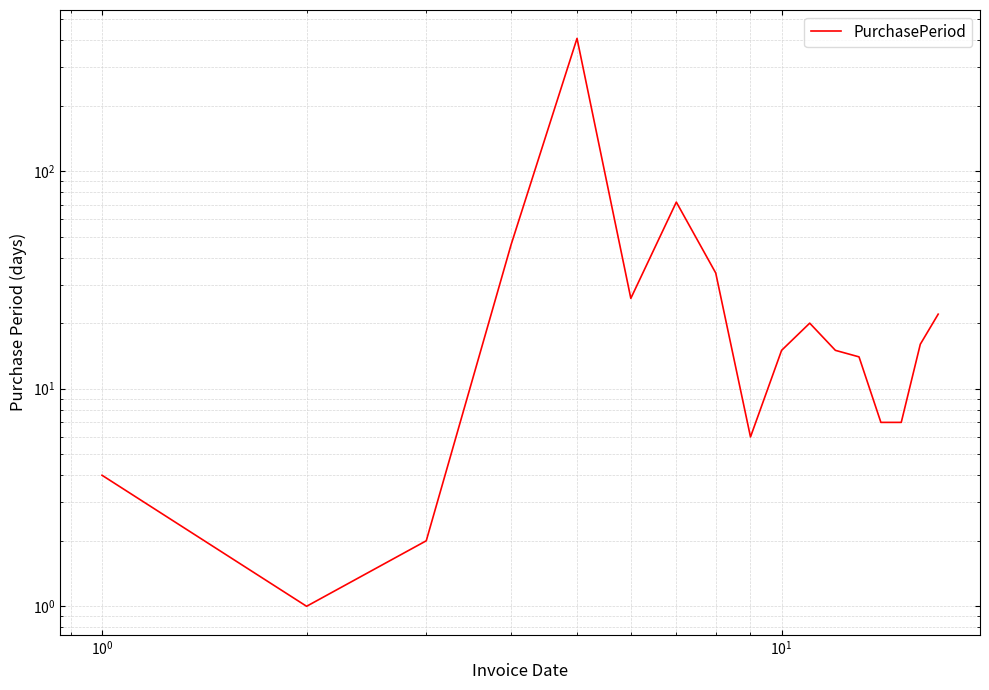

What is the difference between the second highest and minimum values?

71